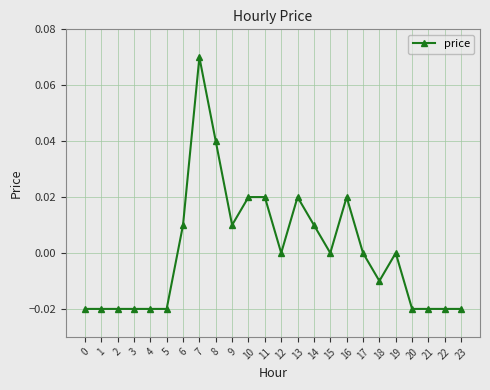

Which has a higher value, 13 or 8?

8